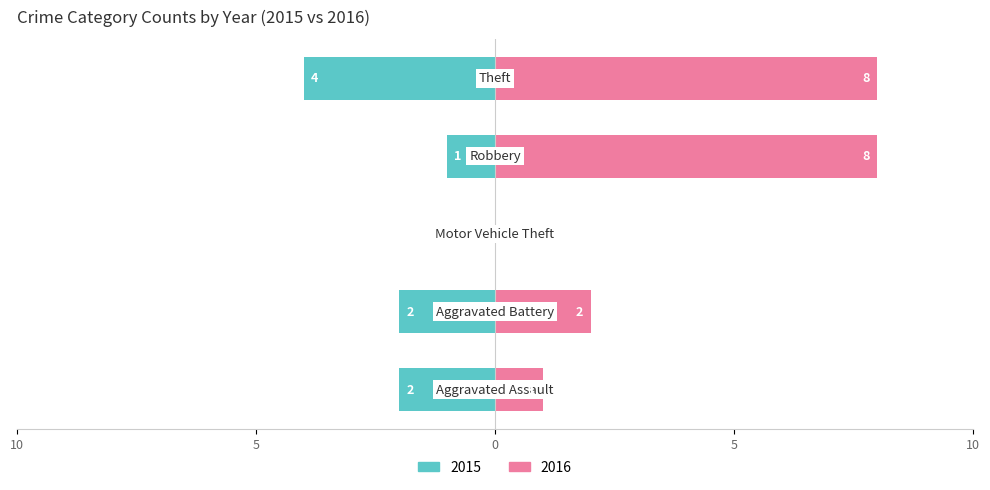

What position from the left is Robbery?

4